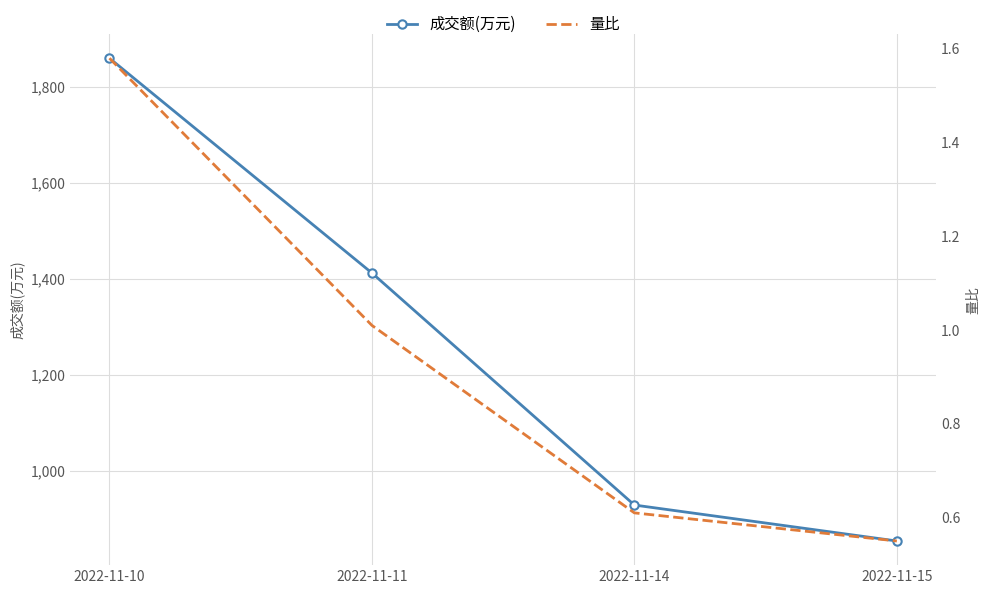

Is this an area chart (filled region under the line)?

No